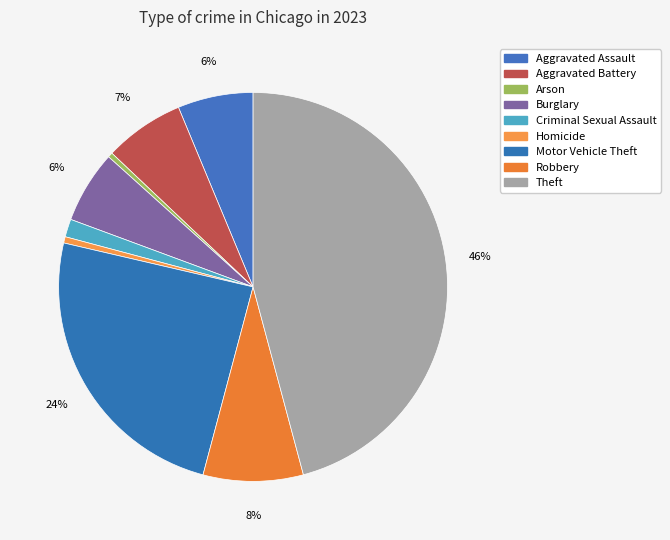

The Homicide slice represents 1% of the pie. True or false?

True